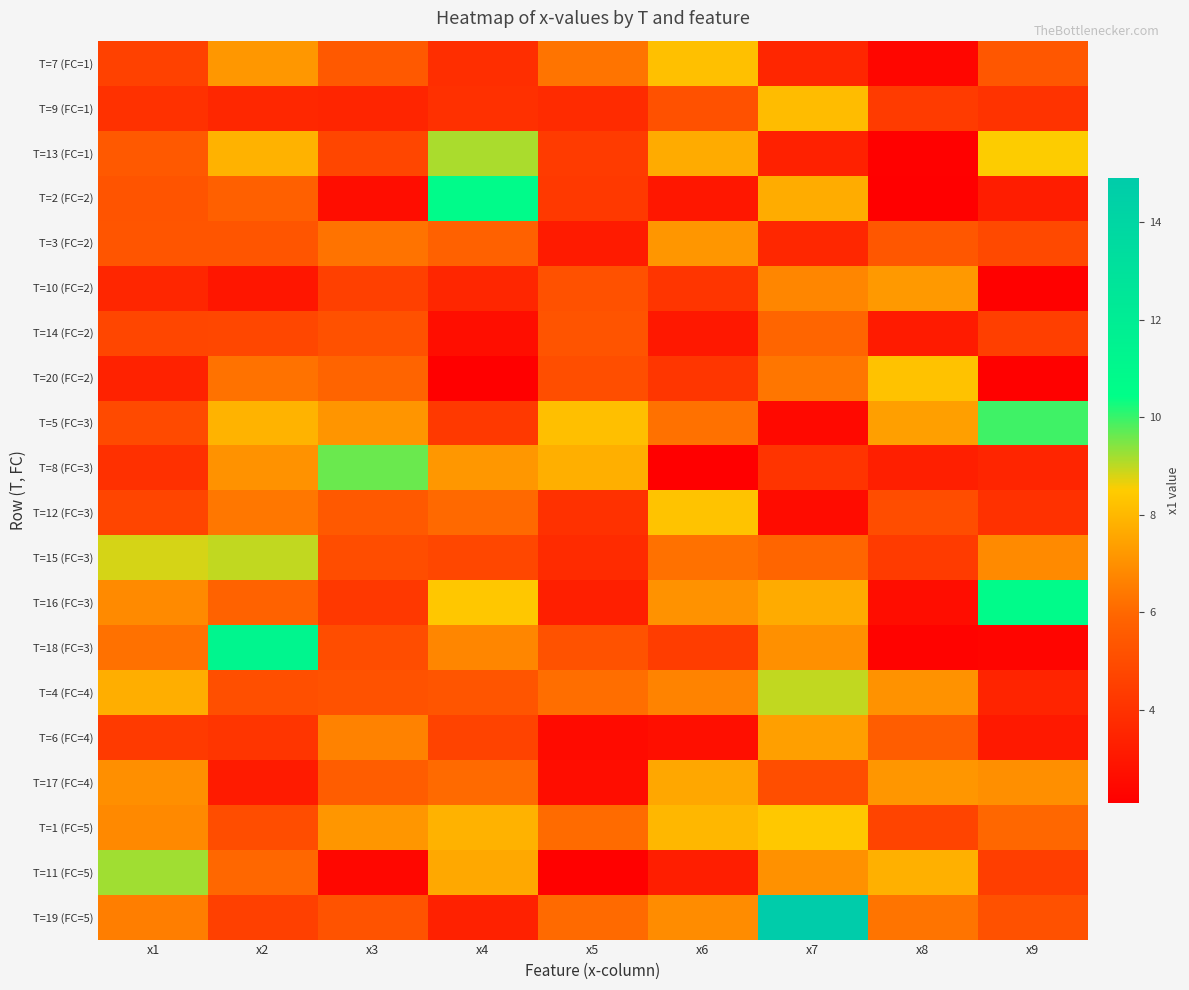

How many distinct data groups are displayed?

20